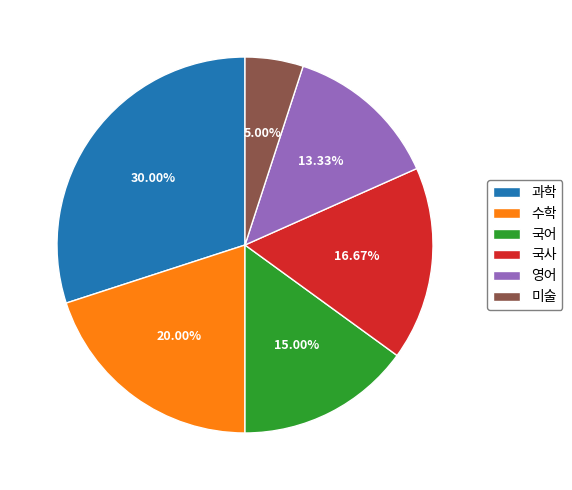

Which has a higher value, 과학 or 국어?

과학